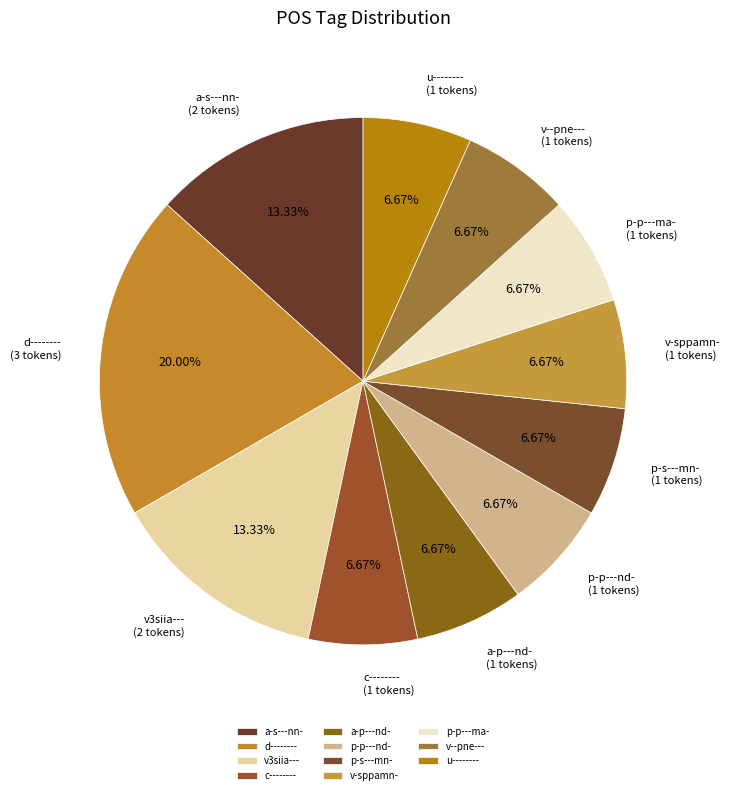

Which has a higher value, a-p---nd- or v3siia---?

v3siia---